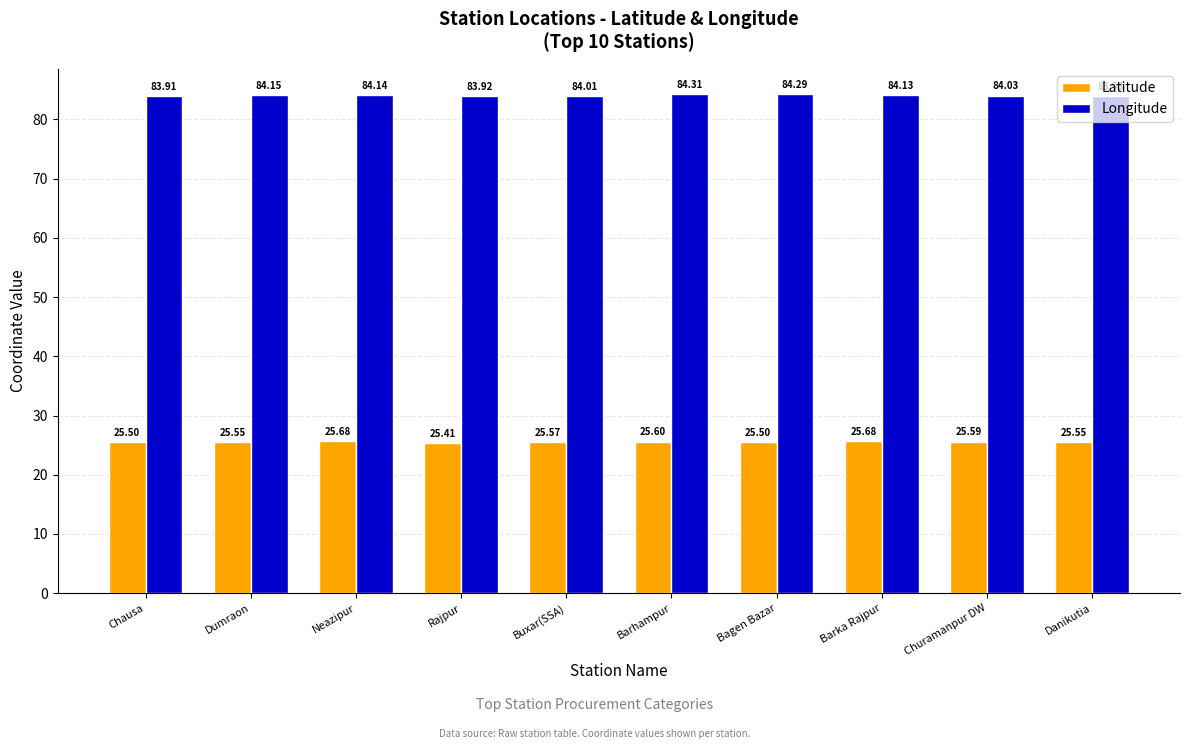

Which series has the largest total across all categories?

Longitude